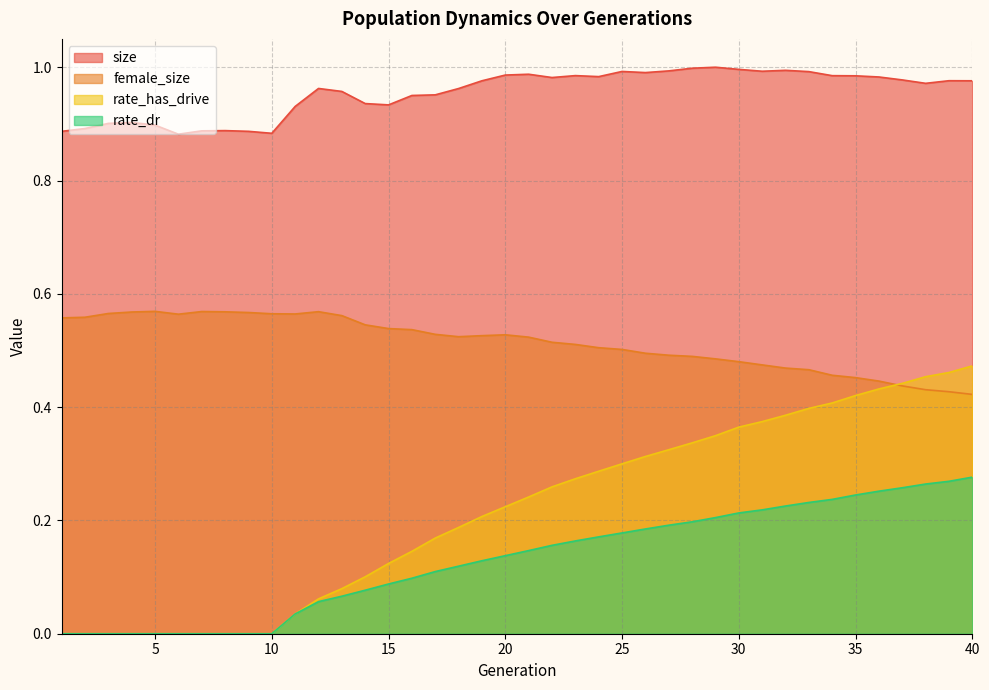

True or false: rate_has_drive has a value of 0.1 at 14.

True